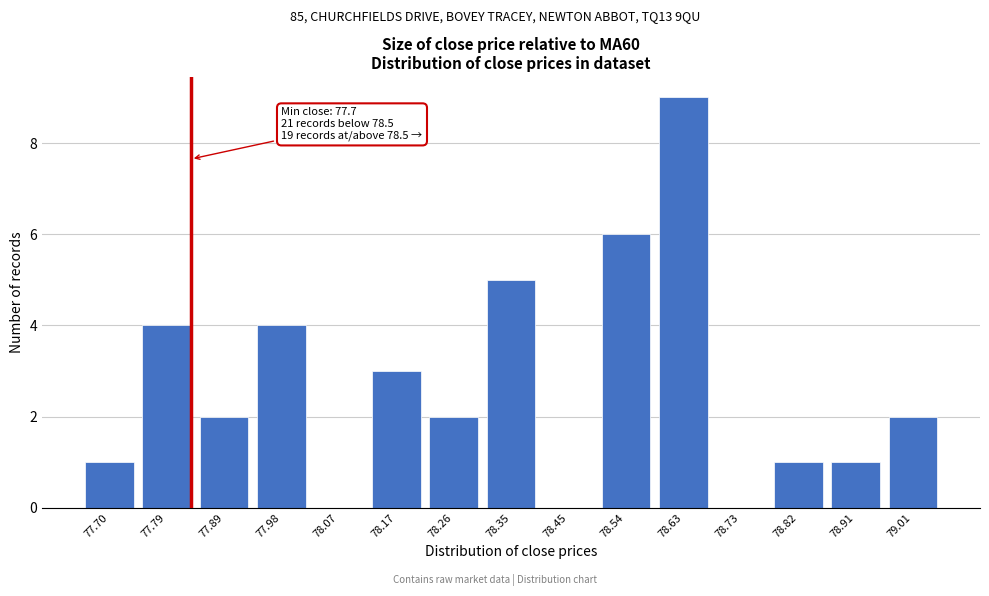

Reading right to left, extract all data points from this chart.

79.01=2	78.91=1	78.82=1	78.73=0	78.63=9	78.54=6	78.45=0	78.35=5	78.26=2	78.17=3	78.07=0	77.98=4	77.89=2	77.79=4	77.70=1